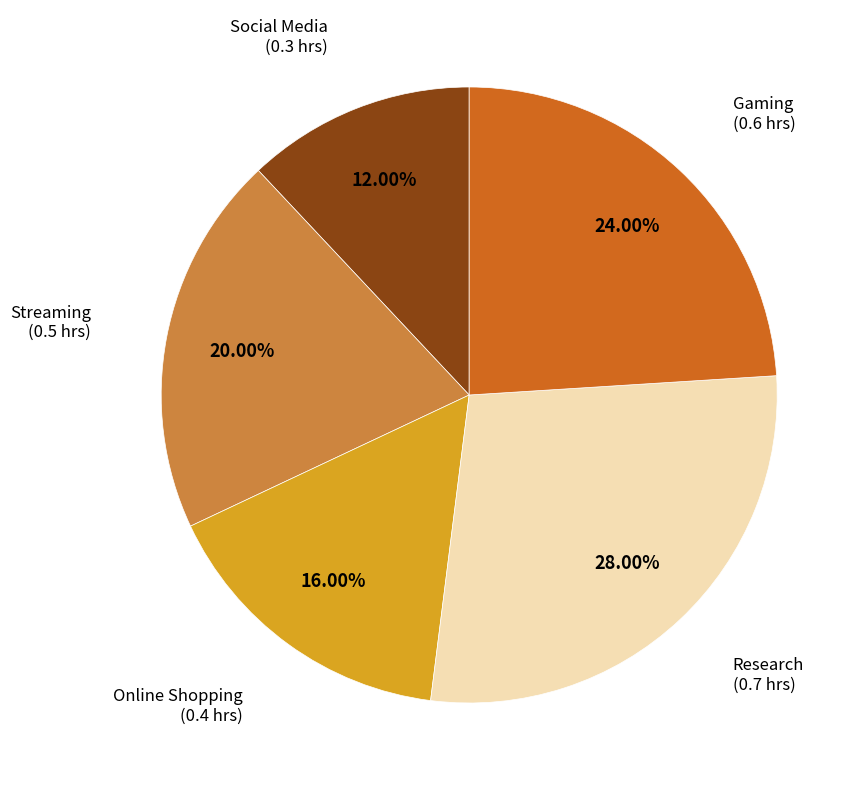

How many slices are in this pie chart?

5